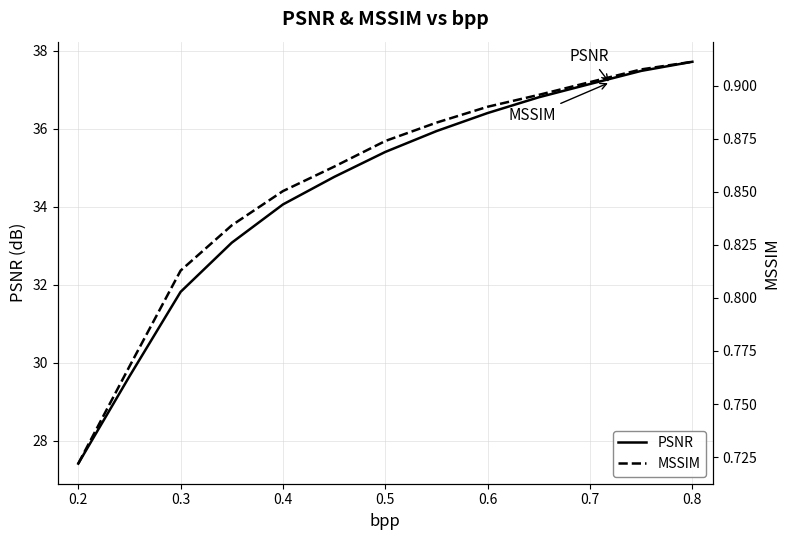

List the series in order of their peak value, highest first.

PSNR, MSSIM